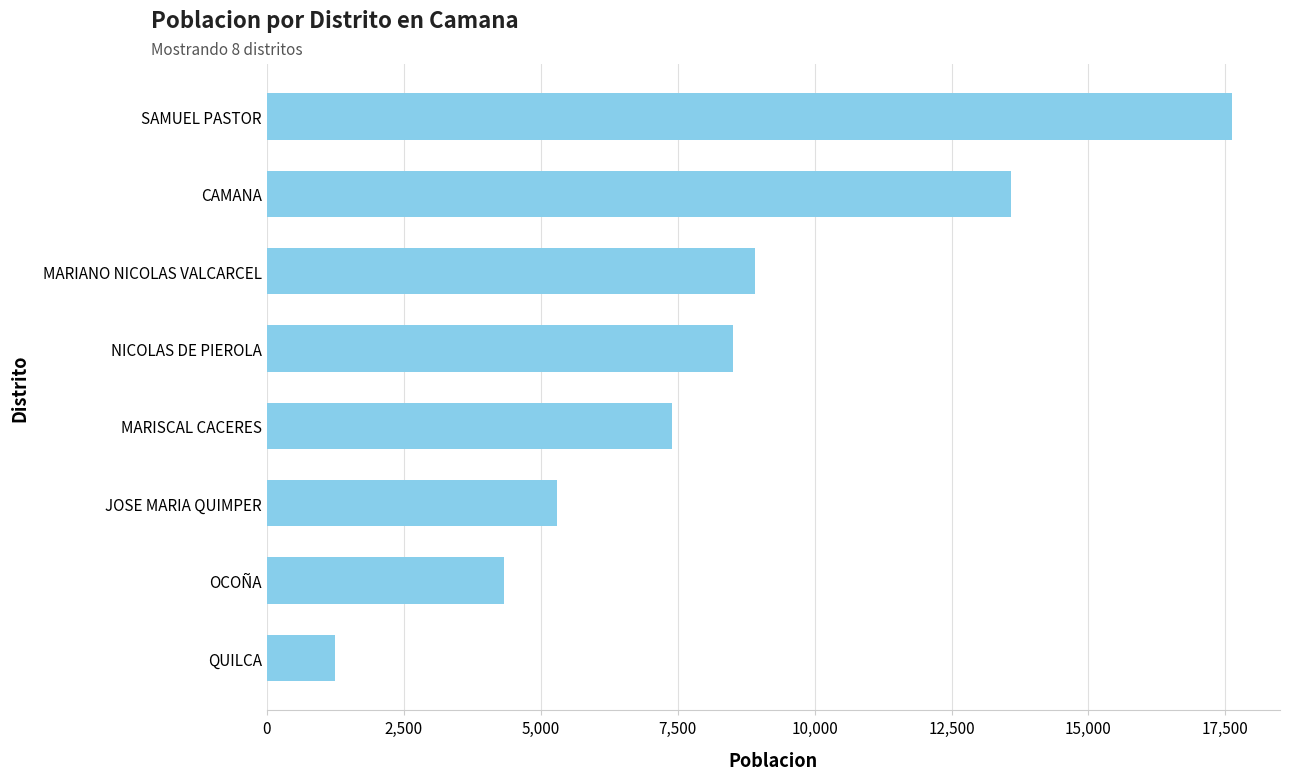

What is the maximum value shown in the chart?

17615